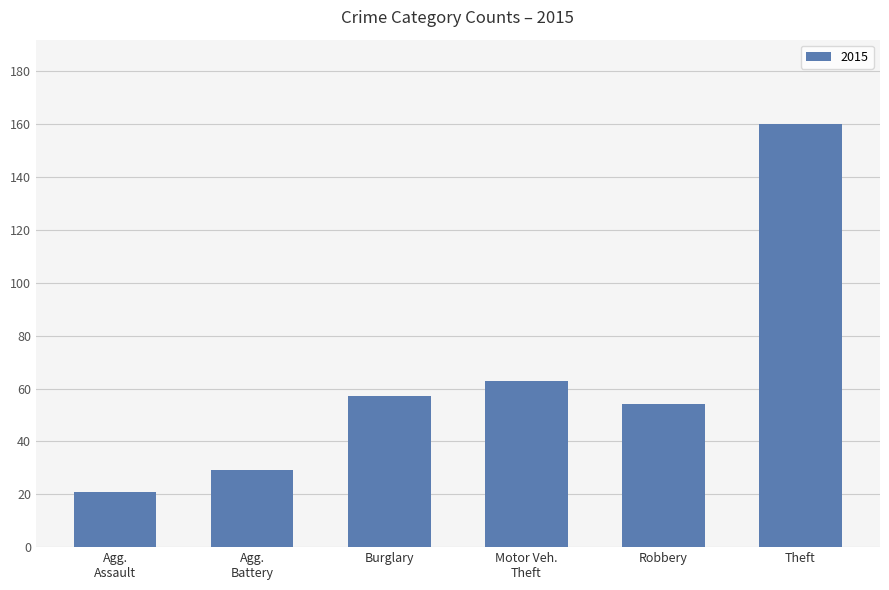

How many categories are shown in the chart?

6